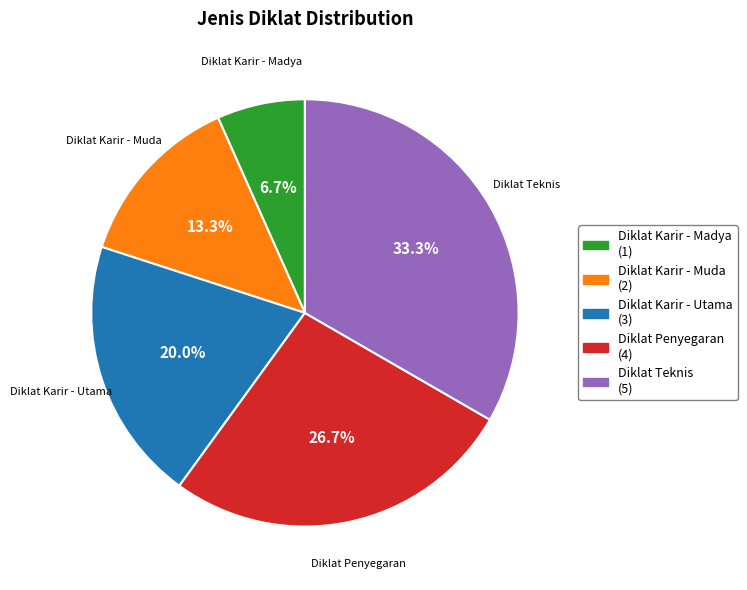

Which category has the smallest portion of the pie?

Diklat Karir - Madya